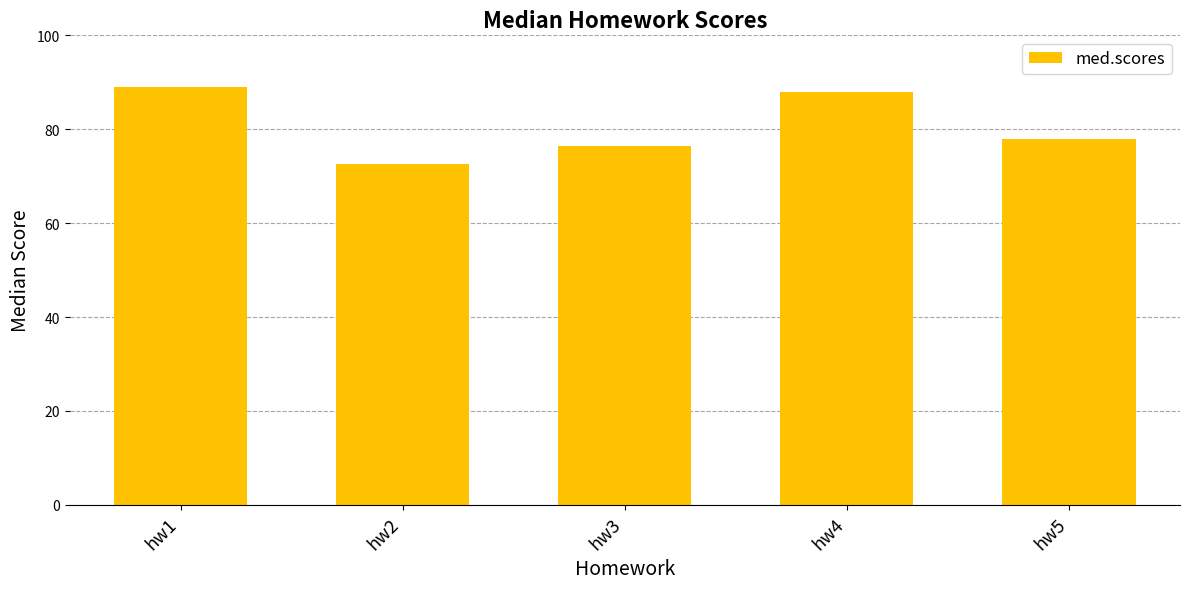

List the labels in order of value, largest first.

hw1, hw4, hw5, hw3, hw2